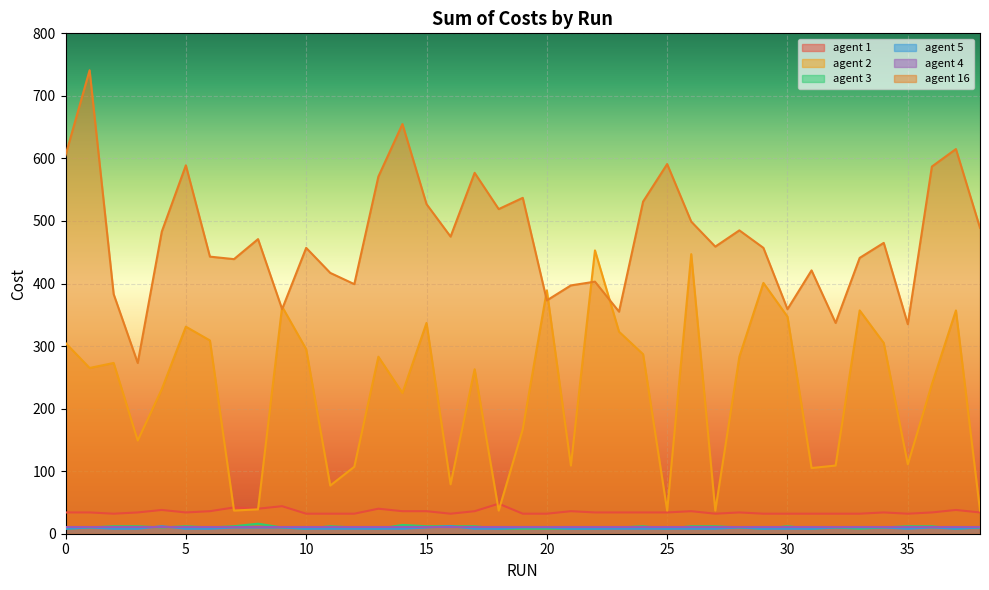

How many interior local valleys does the agent 5 series have?

2